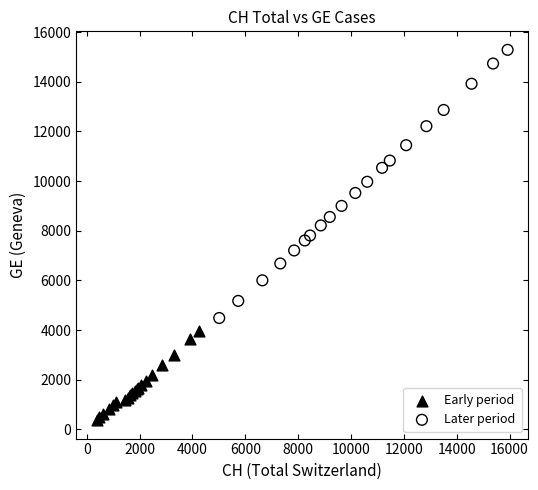

Which series contains the lowest Y value?

Early period